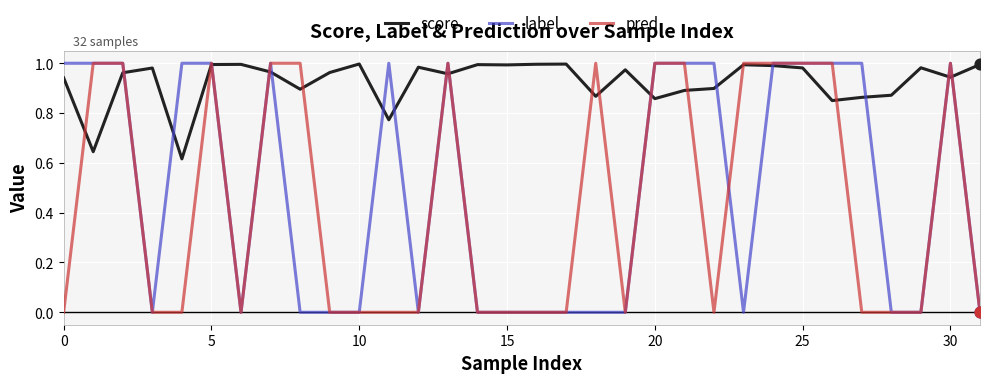

What are all the series names shown in the legend?

score, label, pred